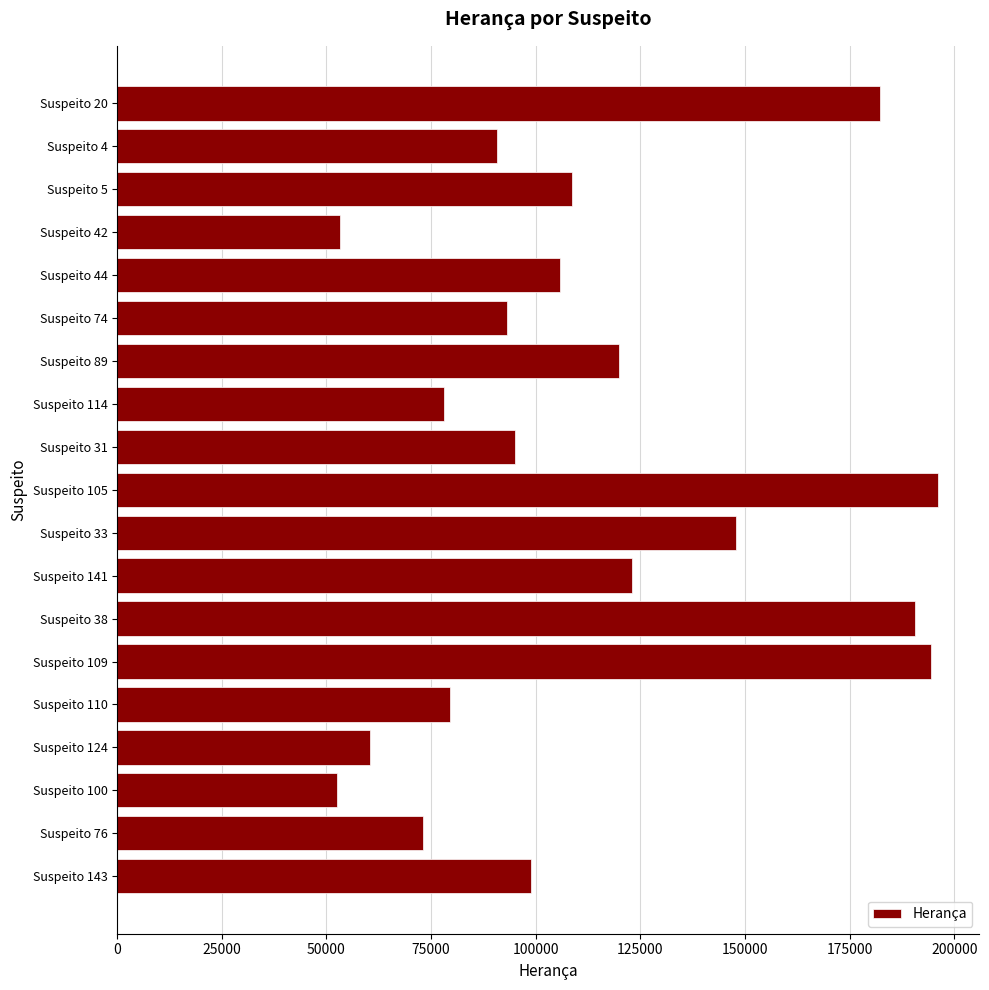

Approximately how many times larger is the value at Suspeito 105 compared to Suspeito 114?

2.5